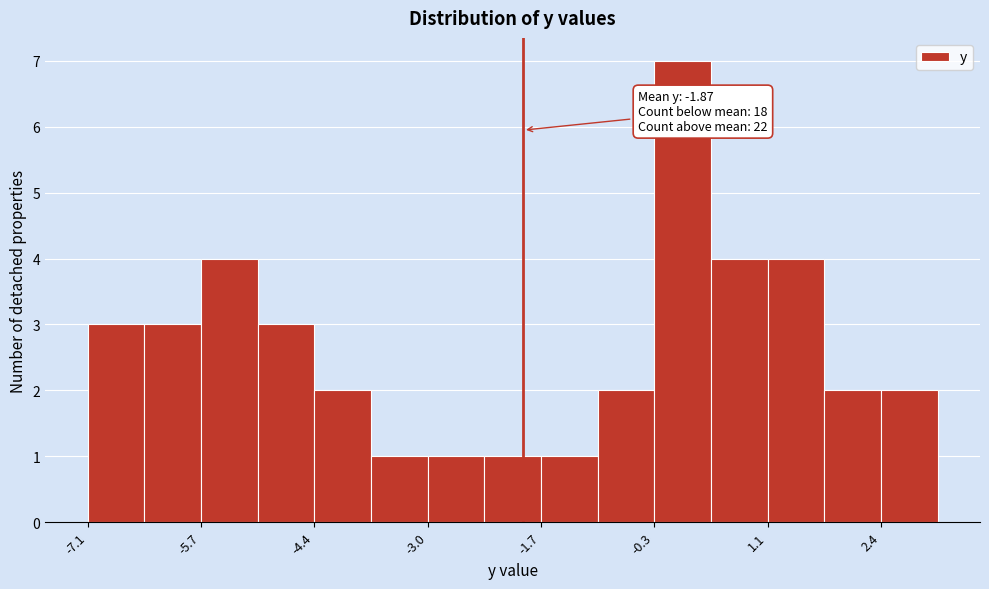

Read against the x-axis, roughly where is the centre of the tallest bar?

0.0